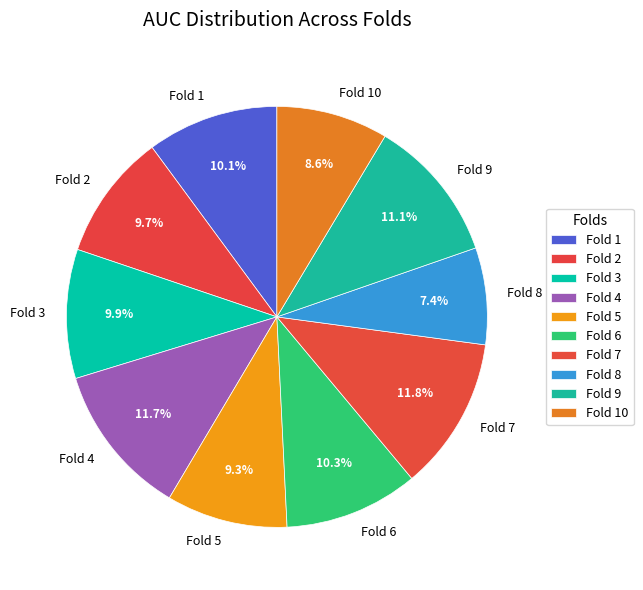

To the nearest percent, what is the average slice percentage?

10%